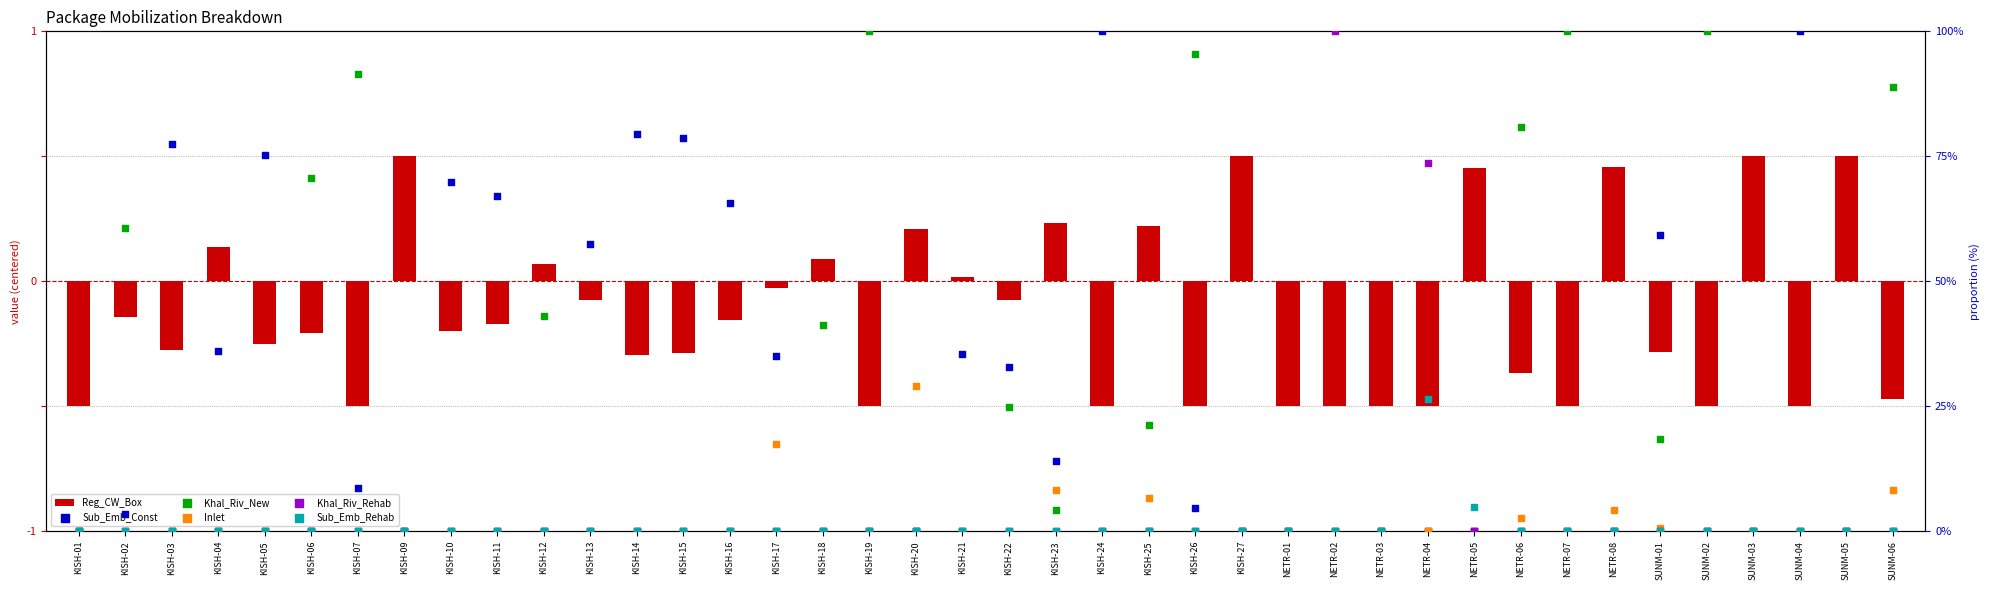

What is the total value across all series at KISH-07?

99.5